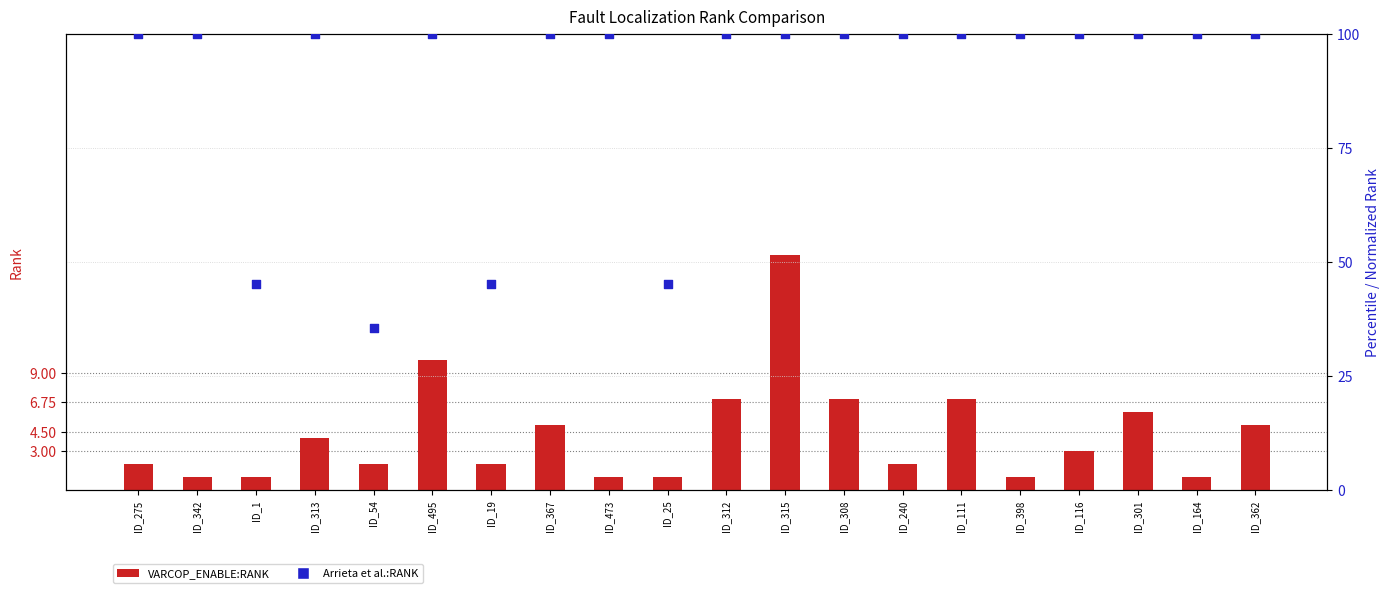

Is the value of VARCOP_ENABLE:RANK at ID_308 greater than the value of Arrieta et al.:RANK at ID_19?

No